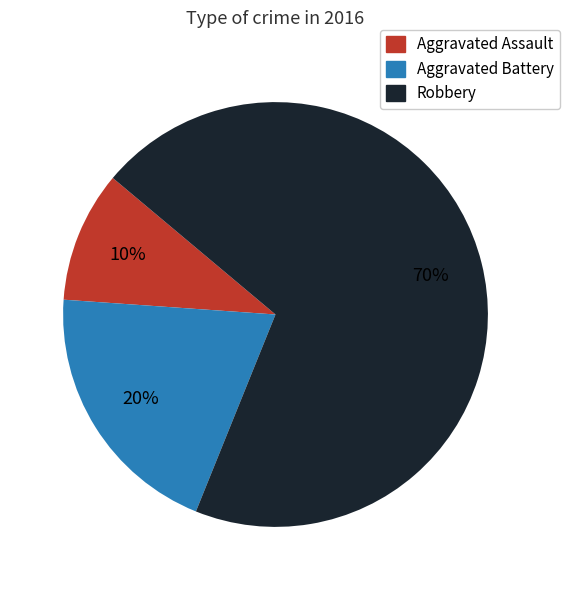

What is the majority slice?

Robbery